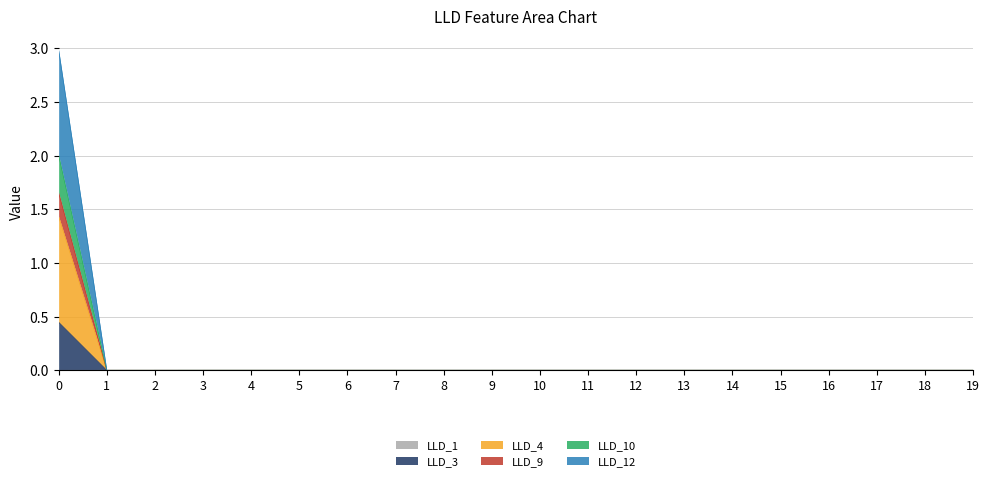

Rank the categories by LLD_12 value from highest to lowest.

0, 4, 5, 15, 16, 14, 17, 18, 13, 19, 12, 6, 11, 10, 7, 9, 8, 3, 2, 1